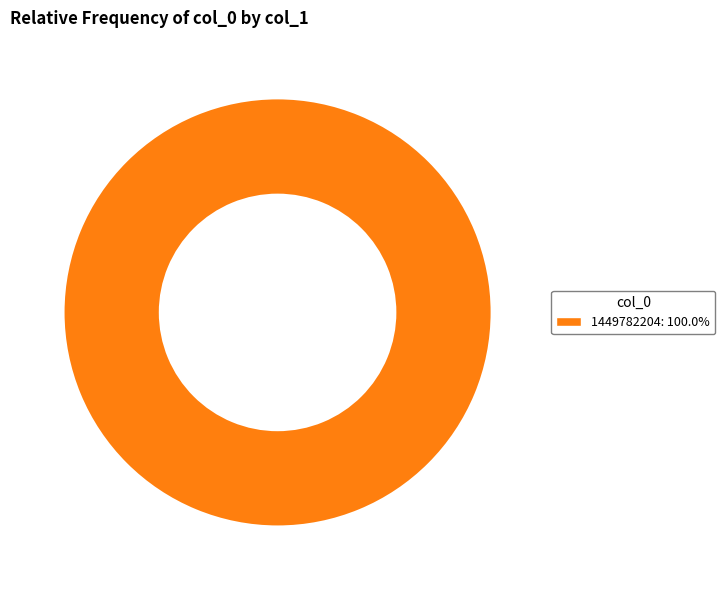

Is there a majority slice in this chart?

Yes